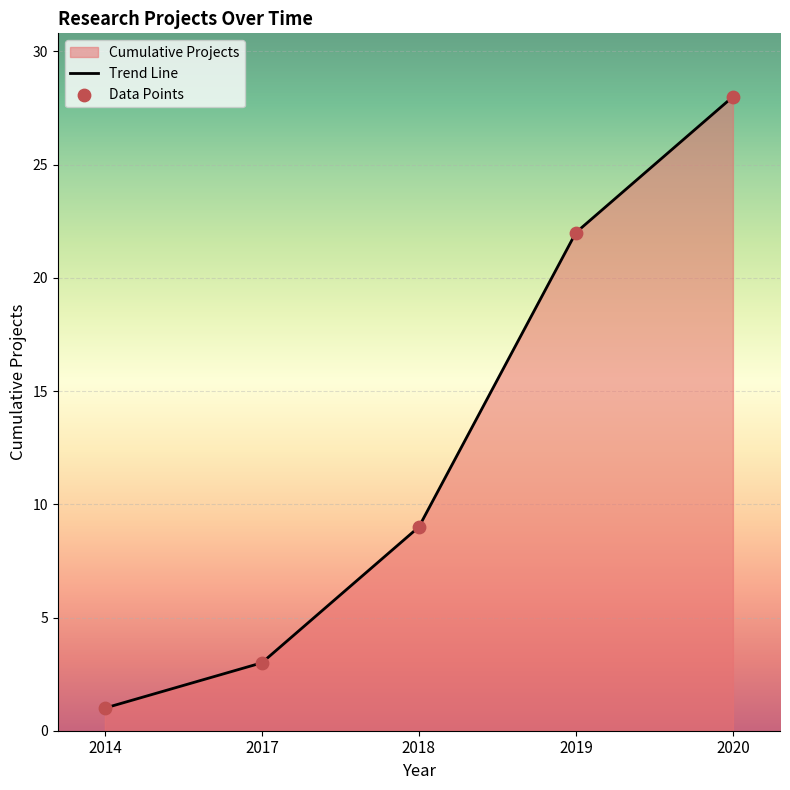

Is the value of Data Points at 2019 greater than the value of Trend Line at 2020?

No